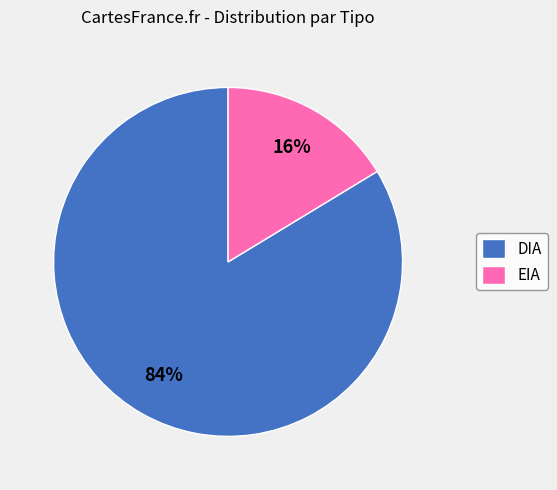

The EIA slice represents 7% of the pie. True or false?

False